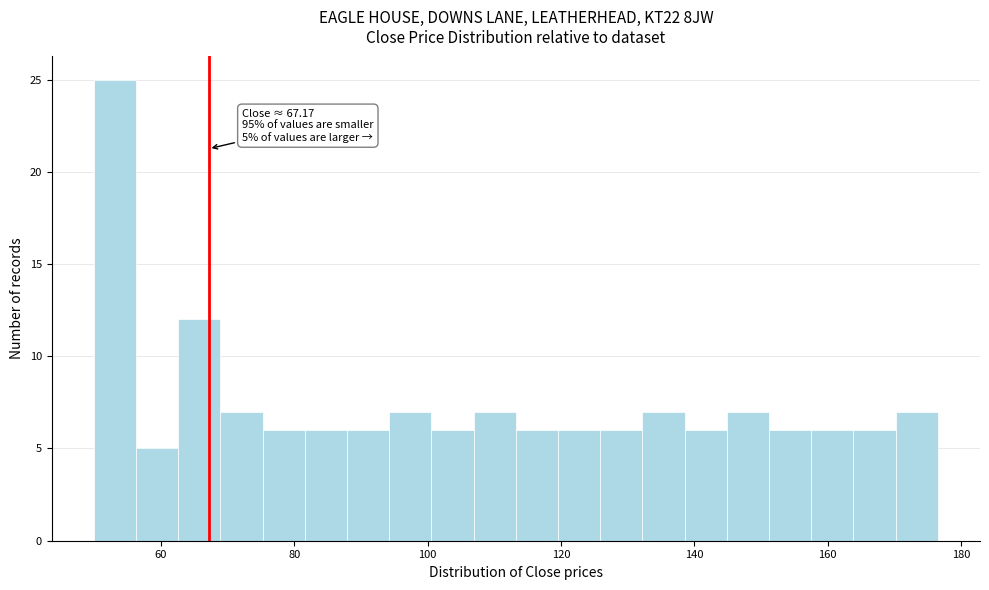

Read against the x-axis, roughly where is the centre of the tallest bar?

54